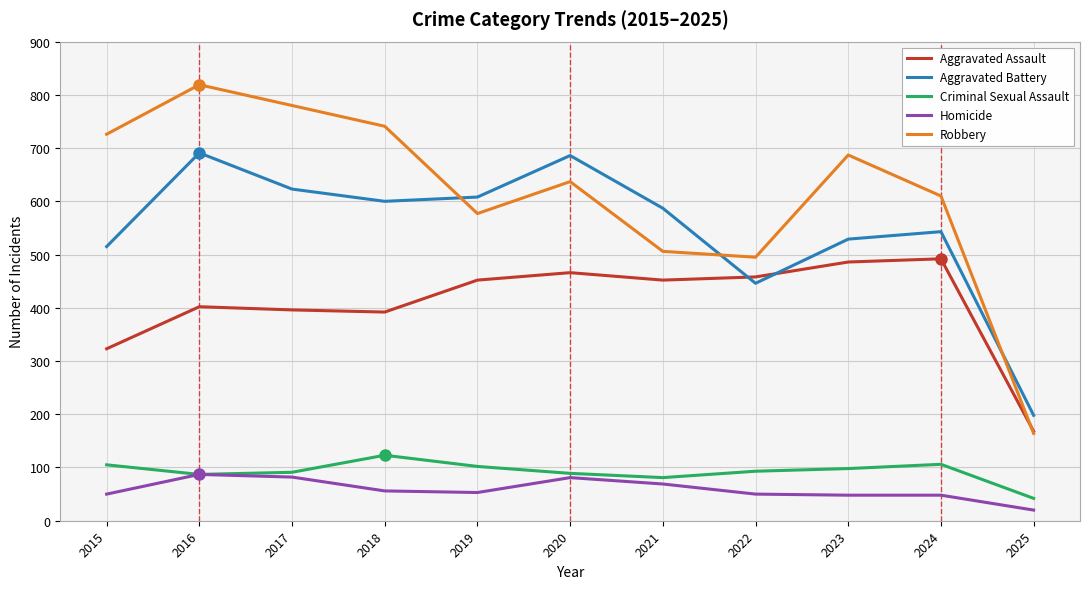

The value of Criminal Sexual Assault at 2018 is 123. True or false?

True